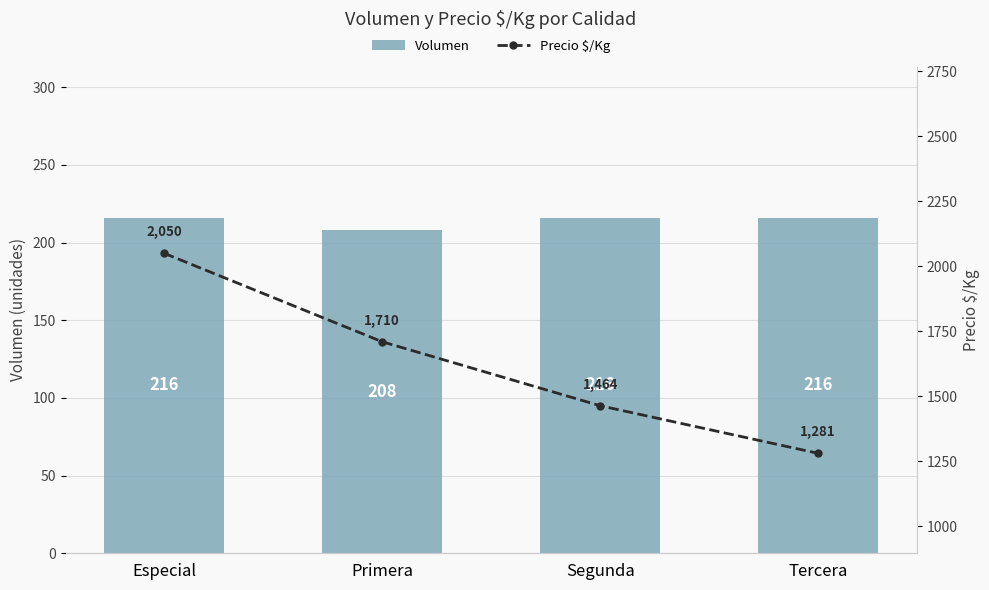

At which label is Precio $/Kg closest to 1665?

Primera